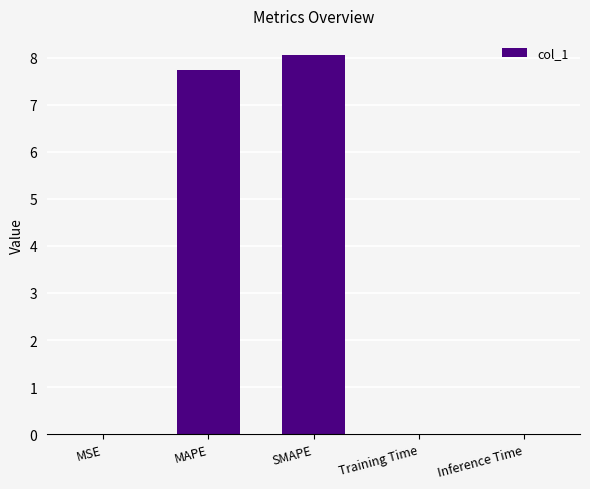

At which category does the chart reach its peak across all series?

SMAPE